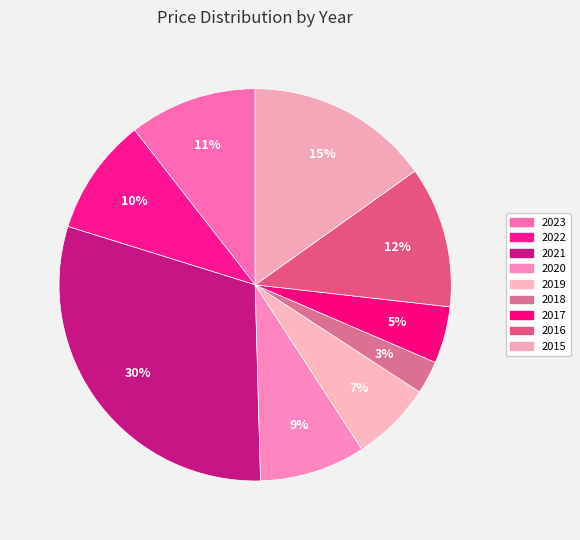

Rank the categories by value from lowest to highest.

2018, 2017, 2019, 2020, 2022, 2023, 2016, 2015, 2021